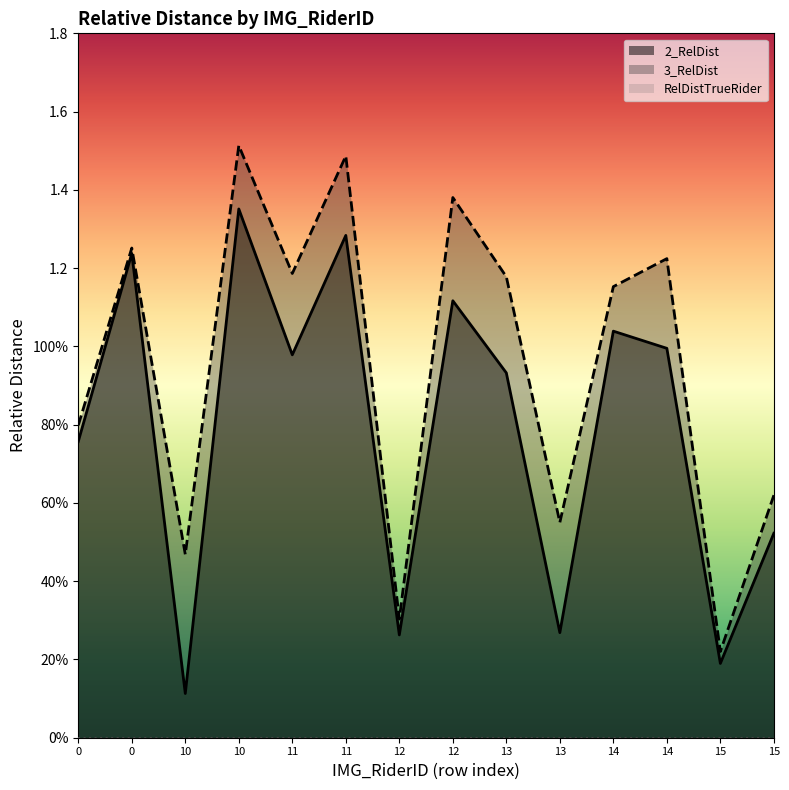

At which category is the sum across all series the highest?

10